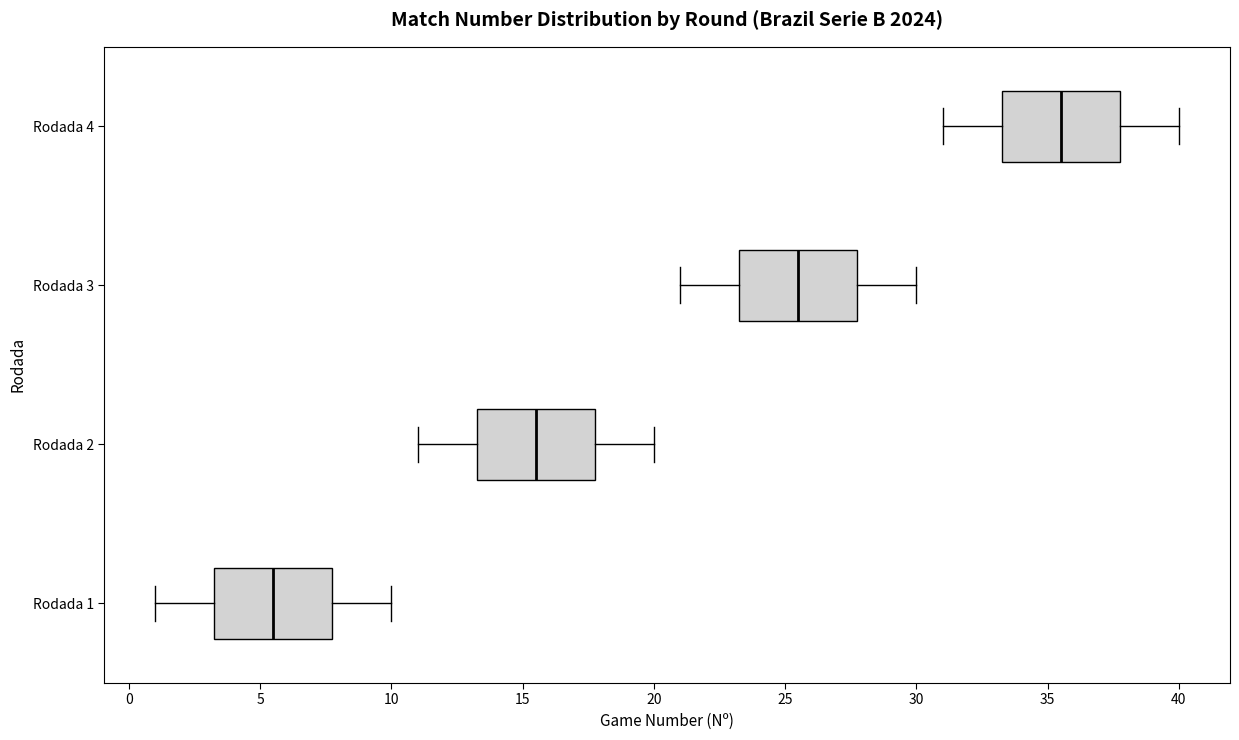

Reading bottom to top, read every box against the x-axis: the position of its median line, the range the box covers, and the ends of its whiskers. The values are not printed on the chart, so give them approximately, as read against the axis.

Rodada 1: median 5.5, box 3.5 to 8.0, whiskers 1.0 to 10.0
Rodada 2: median 15.5, box 13.5 to 18.0, whiskers 11.0 to 20.0
Rodada 3: median 25.5, box 23.5 to 28.0, whiskers 21.0 to 30.0
Rodada 4: median 35.5, box 33.5 to 38.0, whiskers 31.0 to 40.0